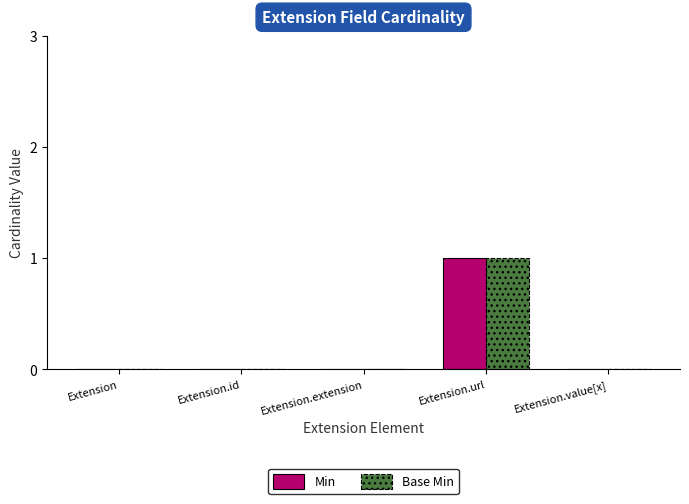

What is the greatest value displayed?

1